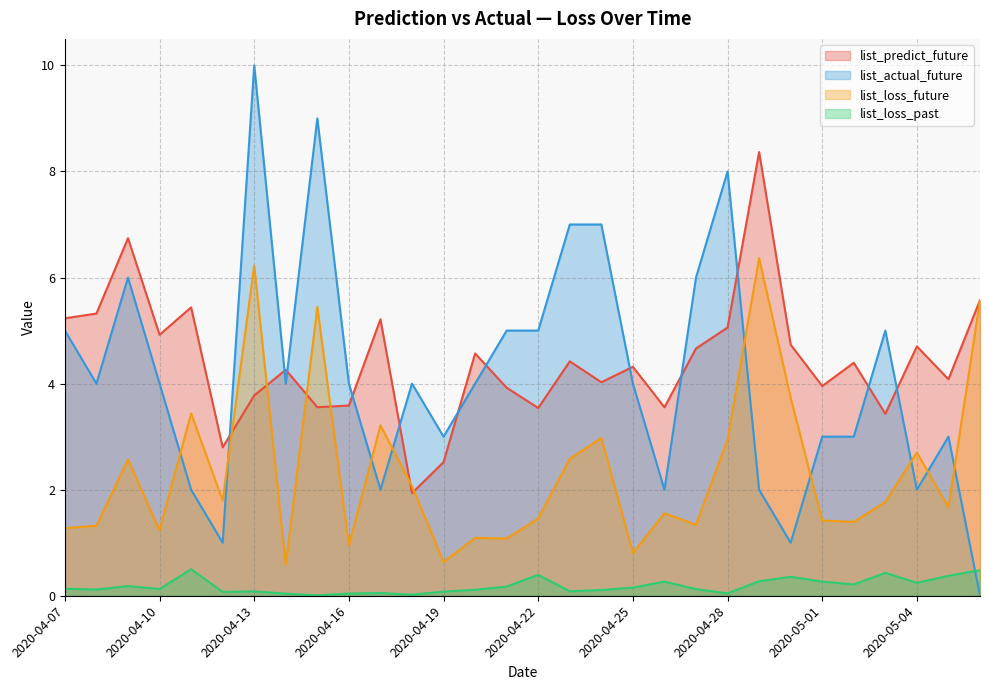

At which label does list_loss_future first exceed 1?

2020-04-07